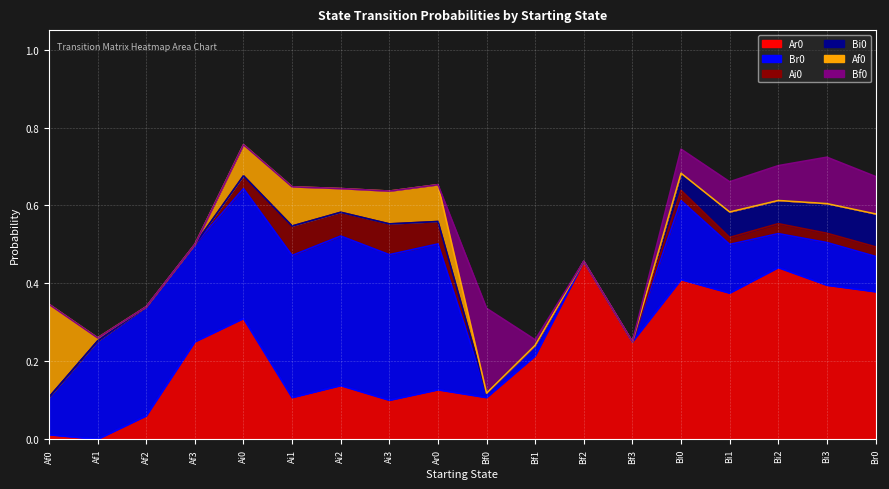

What position from the left is Ar0?

9